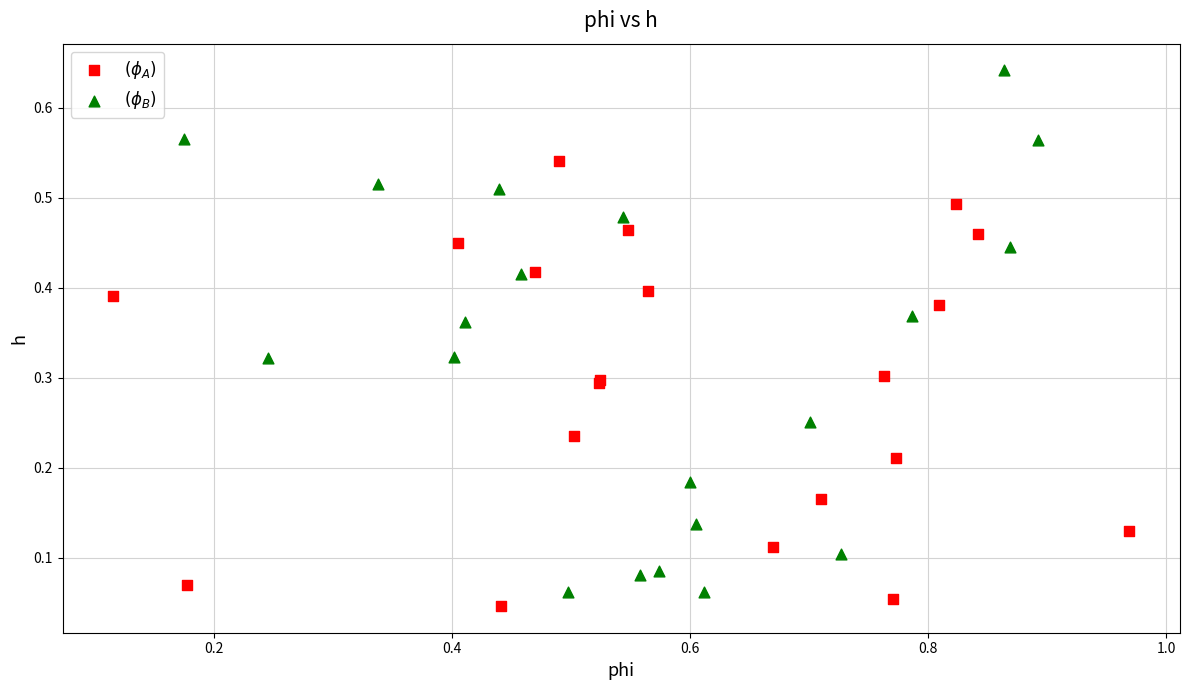

Which series contains the lowest Y value?

$(\phi_A)$